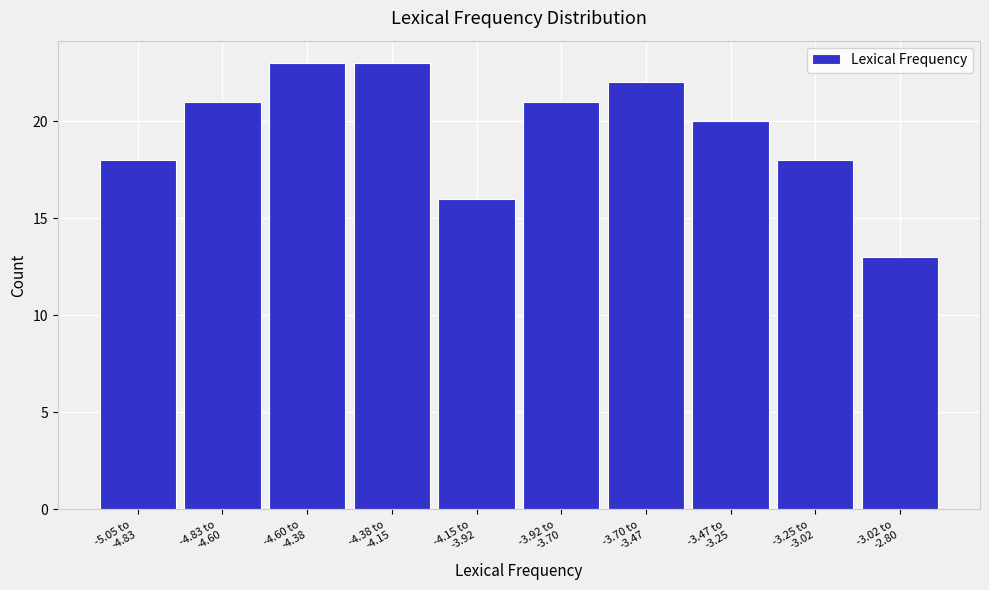

Reading right to left, what are all the values shown in this chart?

13	18	20	22	21	16	23	23	21	18